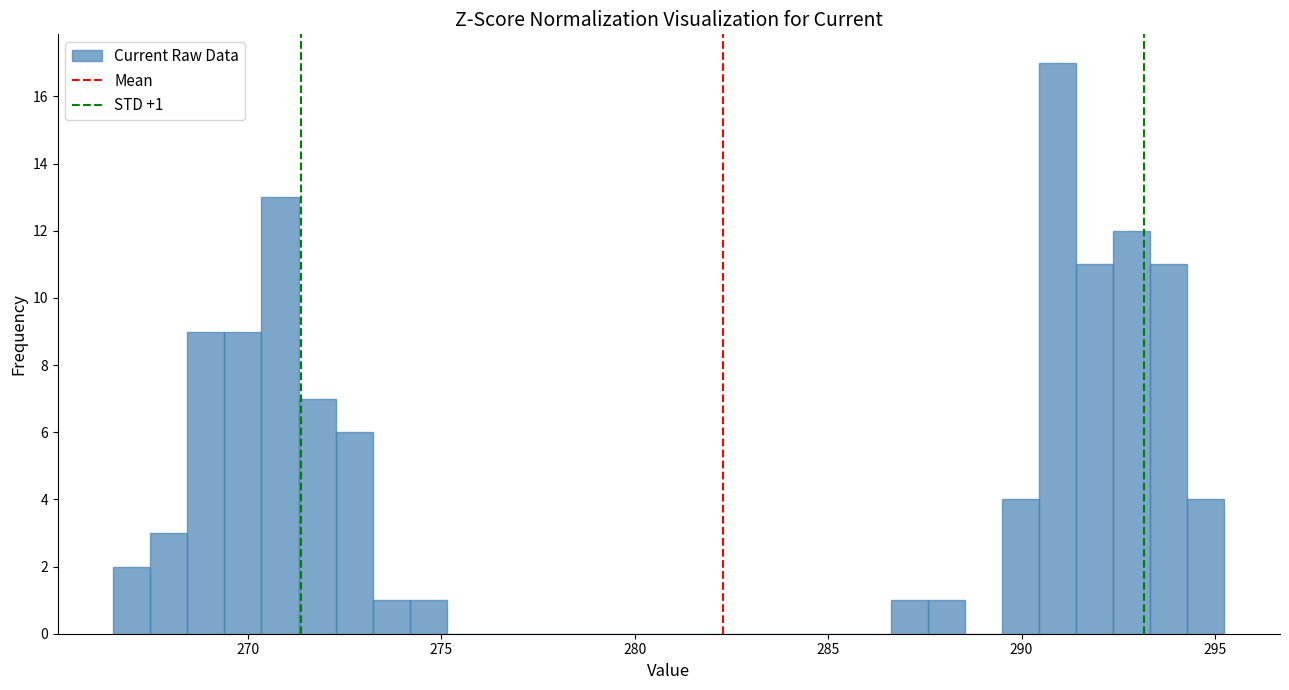

Read against the x-axis, roughly where is the centre of the tallest bar?

291.0